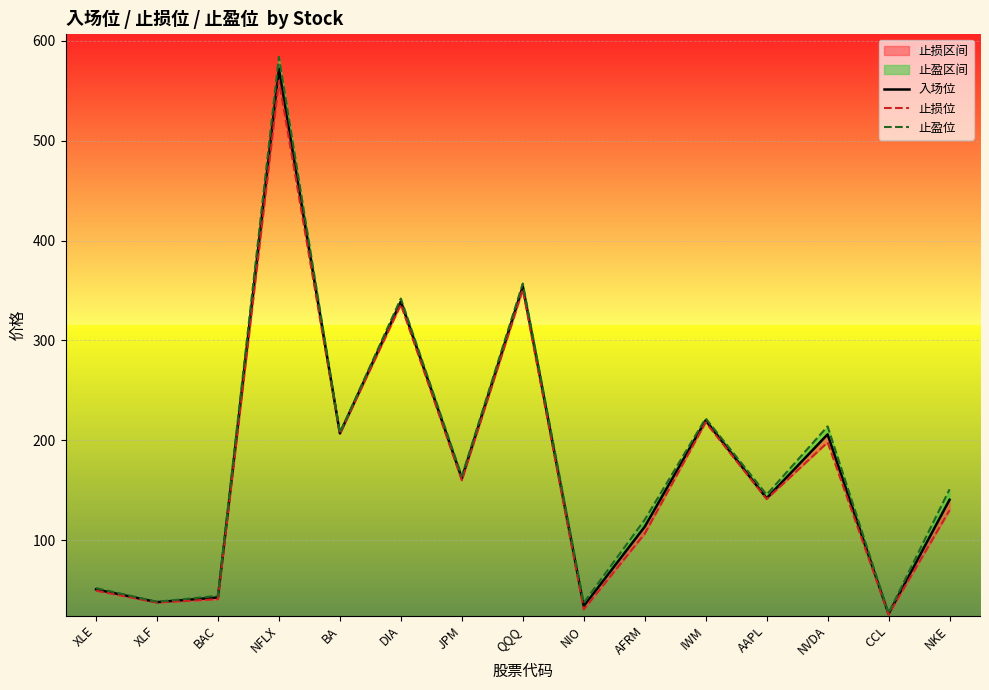

Rank the series by their average value, from lowest to highest.

止损位, 入场位, 止盈位